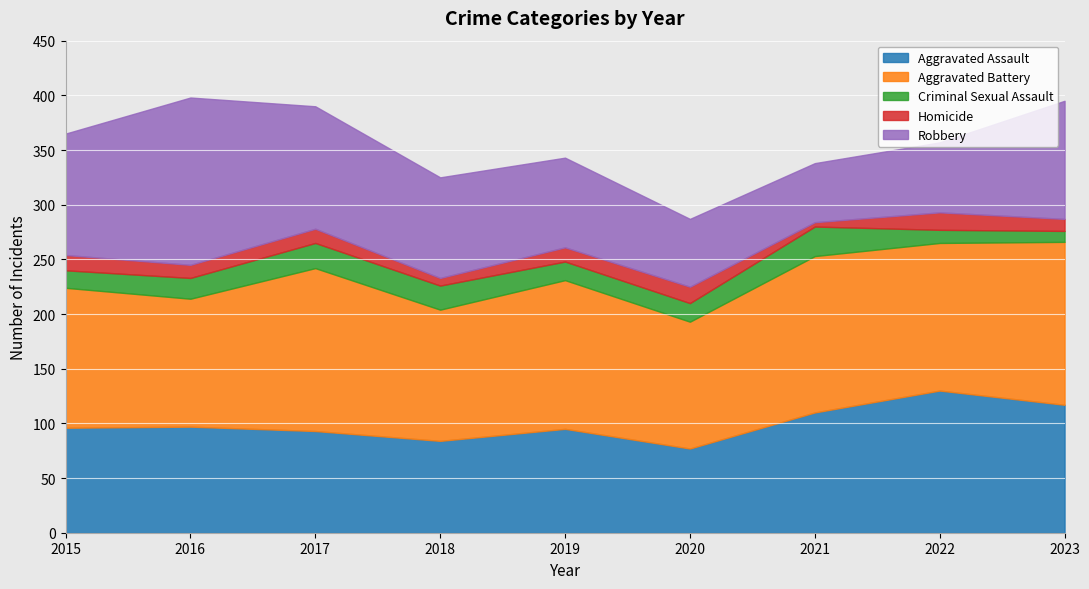

At which label is Aggravated Battery closest to 132?

2022